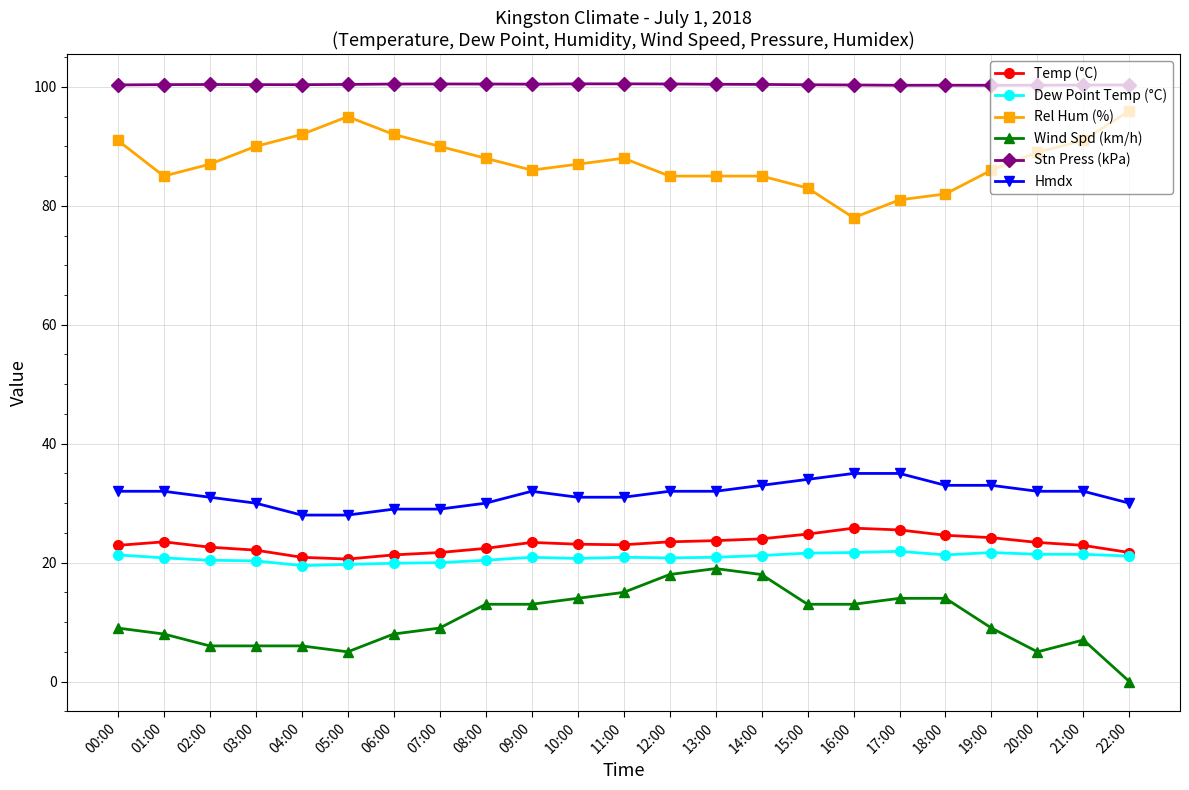

True or false: Stn Press (kPa) and Temp (°C) cross at least once.

False